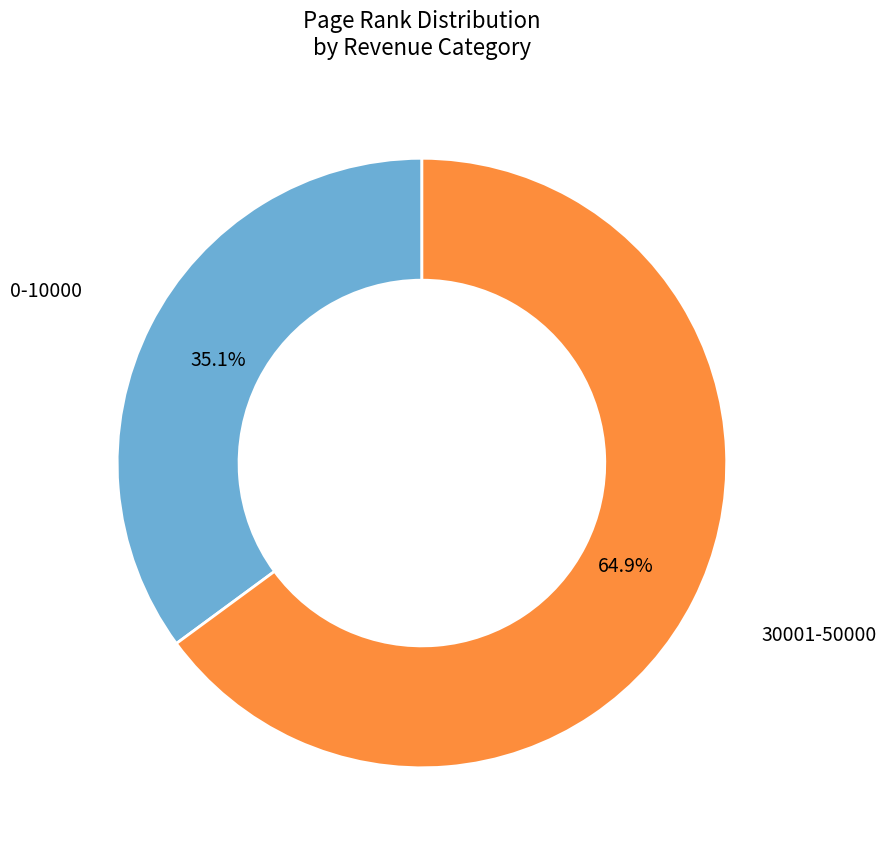

How many segments does this pie chart have?

2